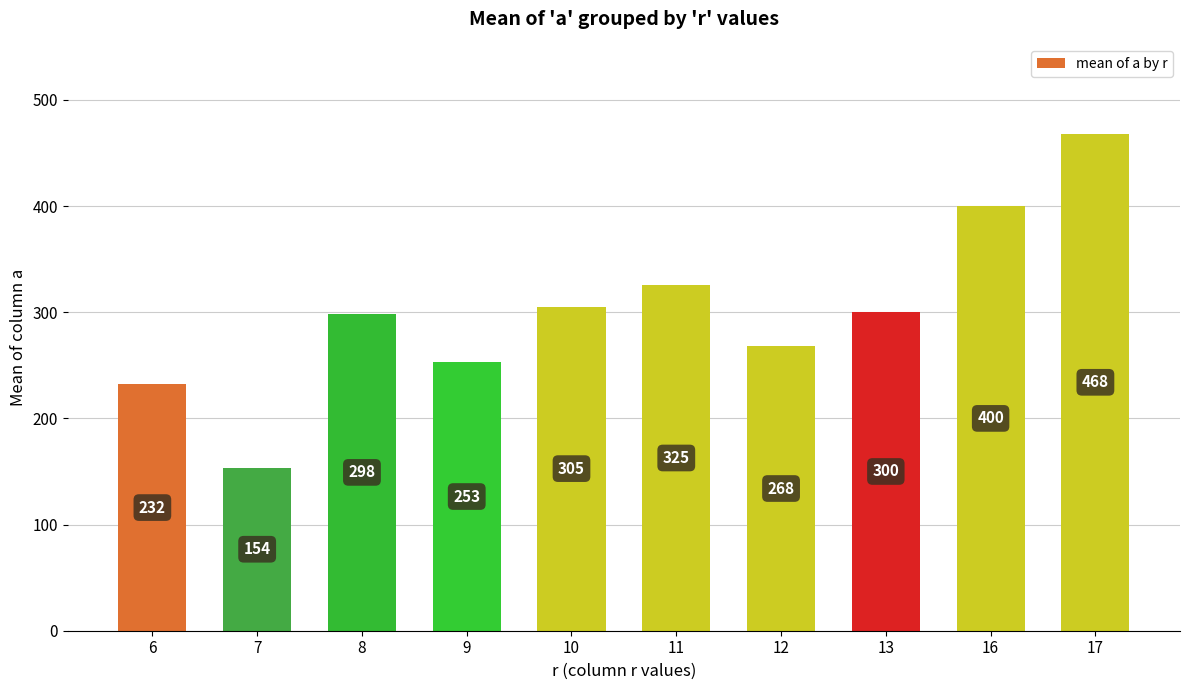

At which label is the value closest to 310?

10